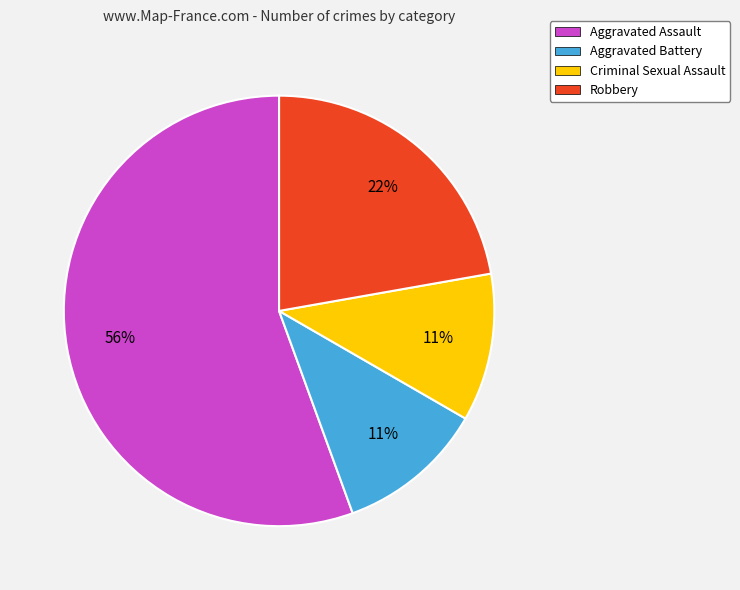

Count the number of slices in the pie.

4